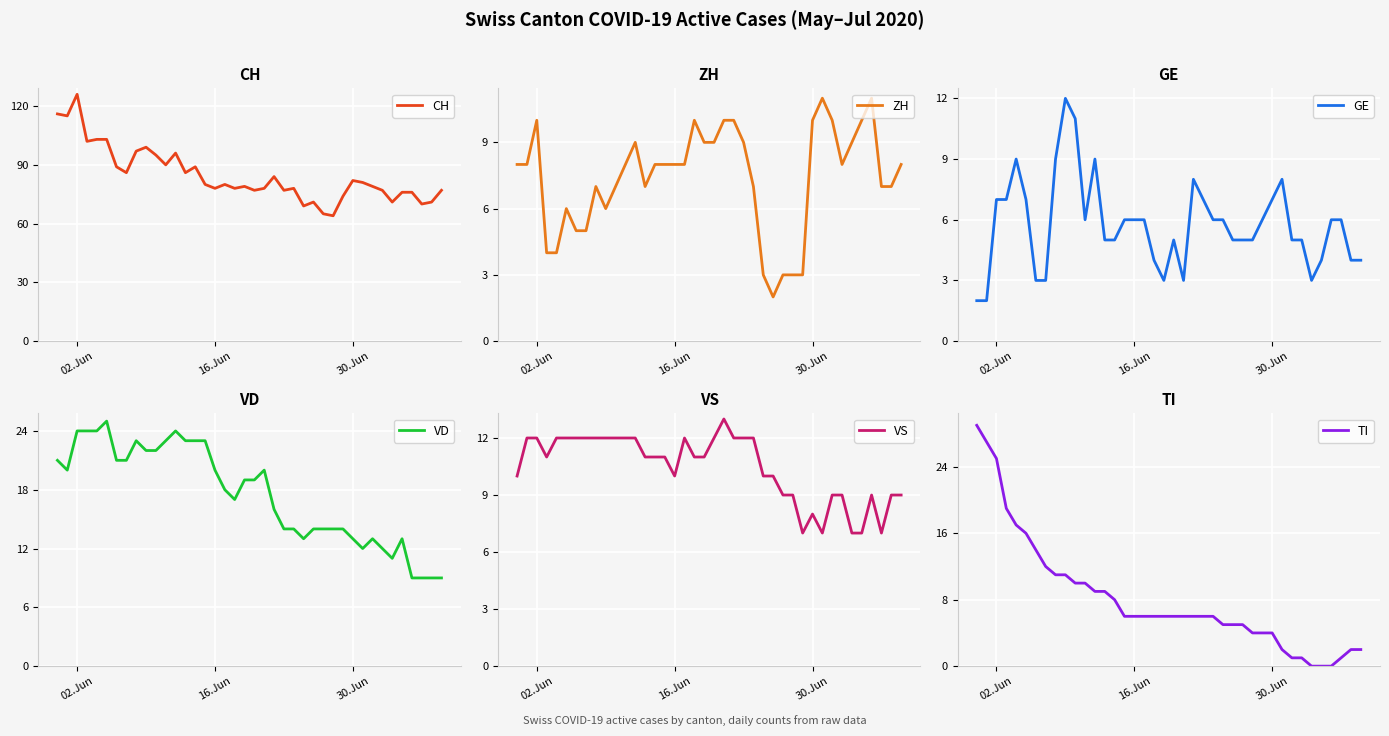

How many interior local peaks does the VS series have?

4